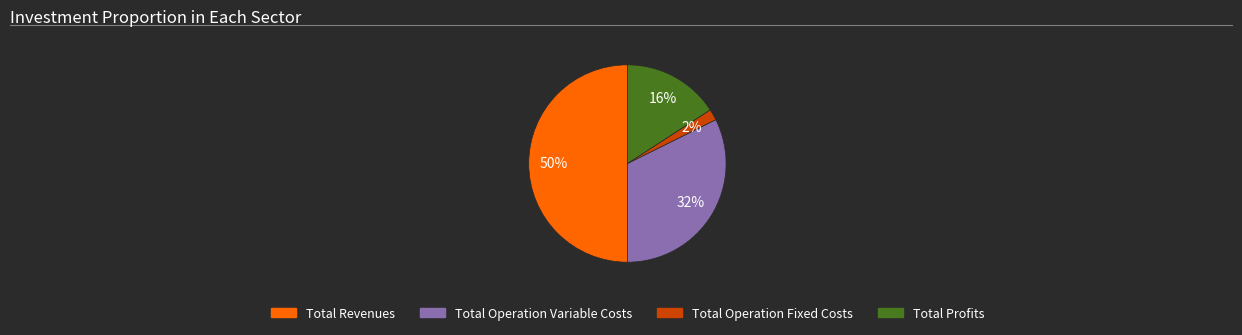

To the nearest percent, what is the average slice percentage?

25%